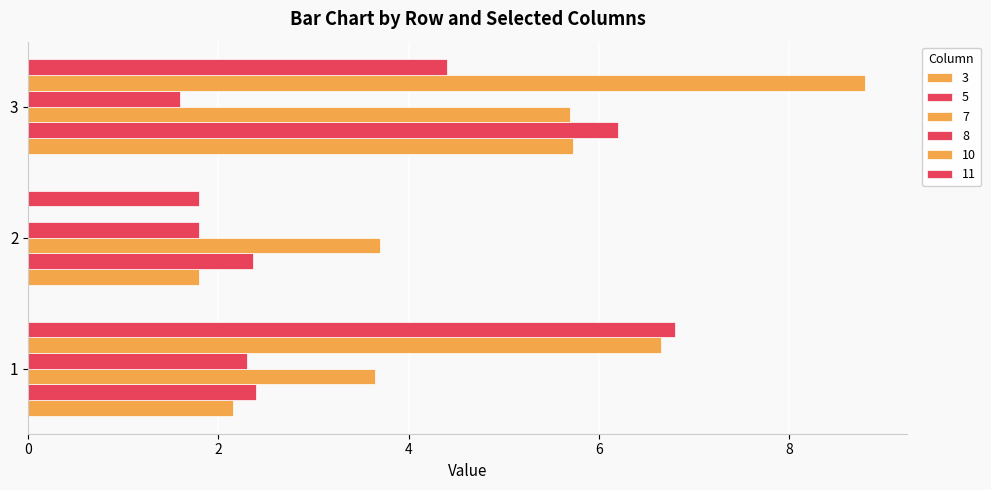

How many distinct data groups are displayed?

6